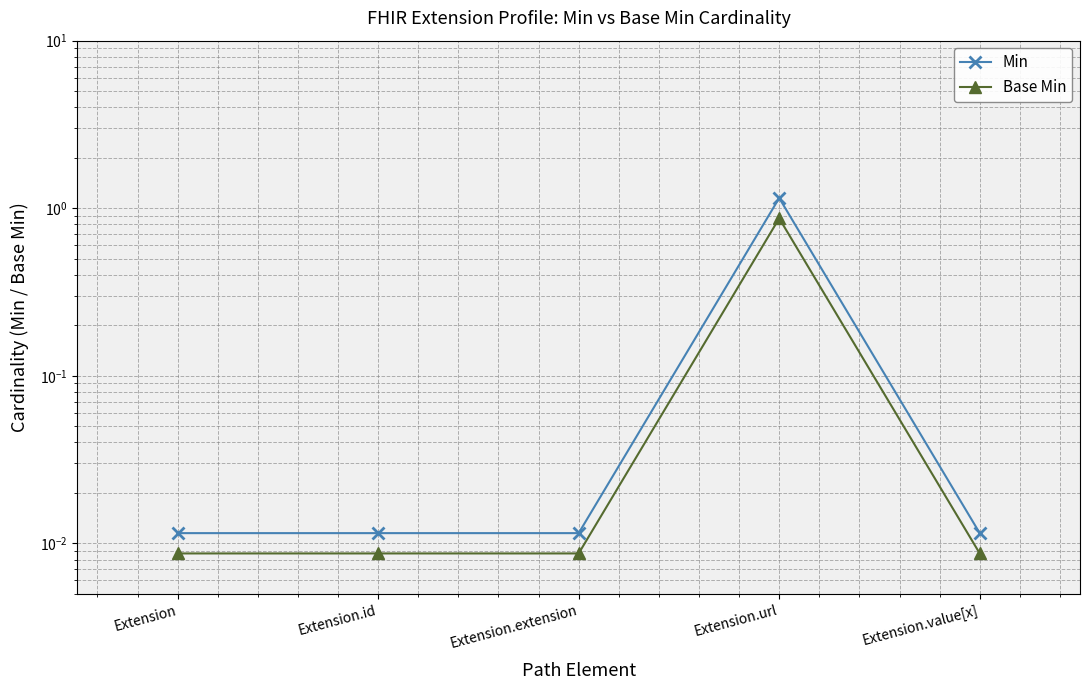

Between Extension.value[x] and Extension.extension, which is larger?

Extension.value[x]